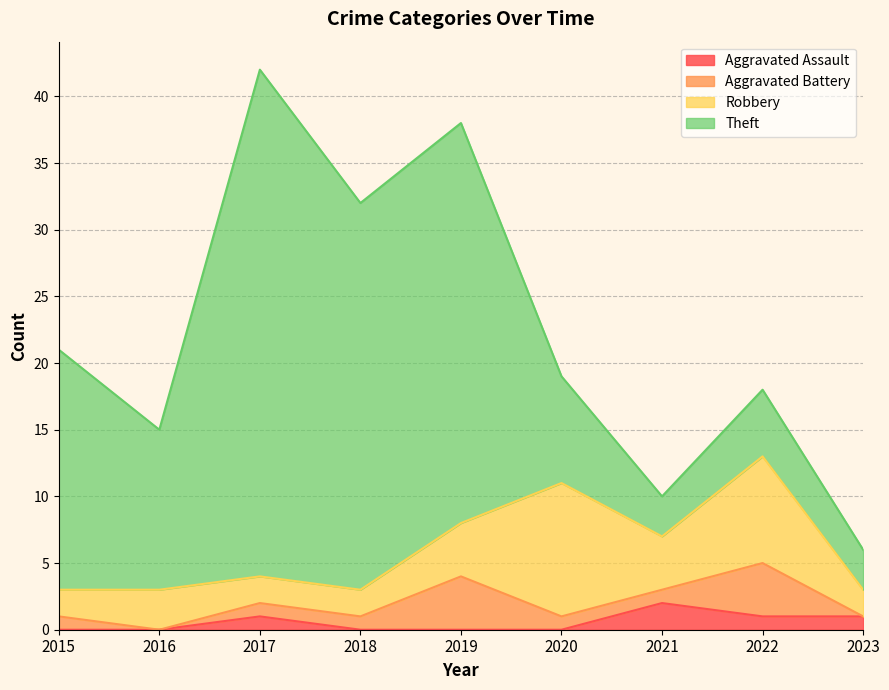

How many distinct data groups are displayed?

4